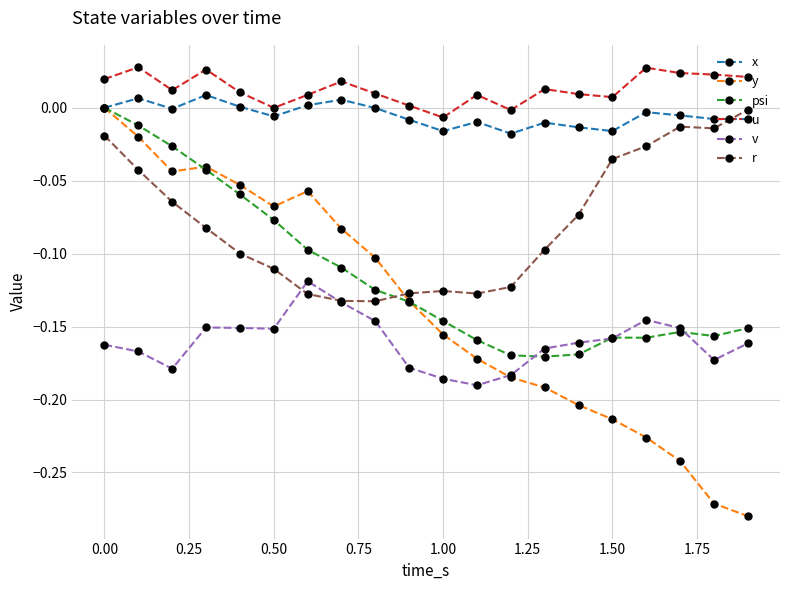

Which series has the widest spread of values?

y